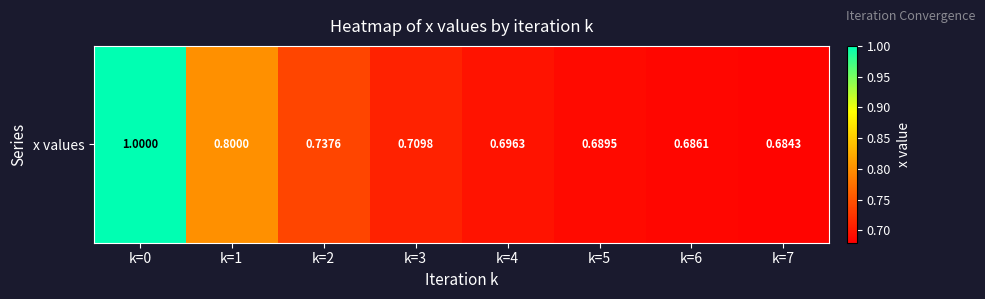

What is the sum of the values at k=0 and k=5?

1.7